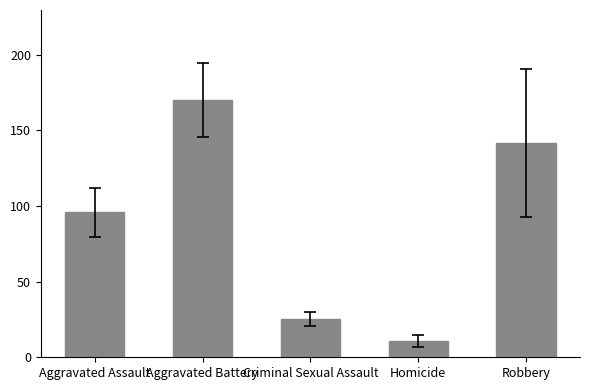

The chart shows a value of 7.8 at Criminal Sexual Assault. True or false?

False